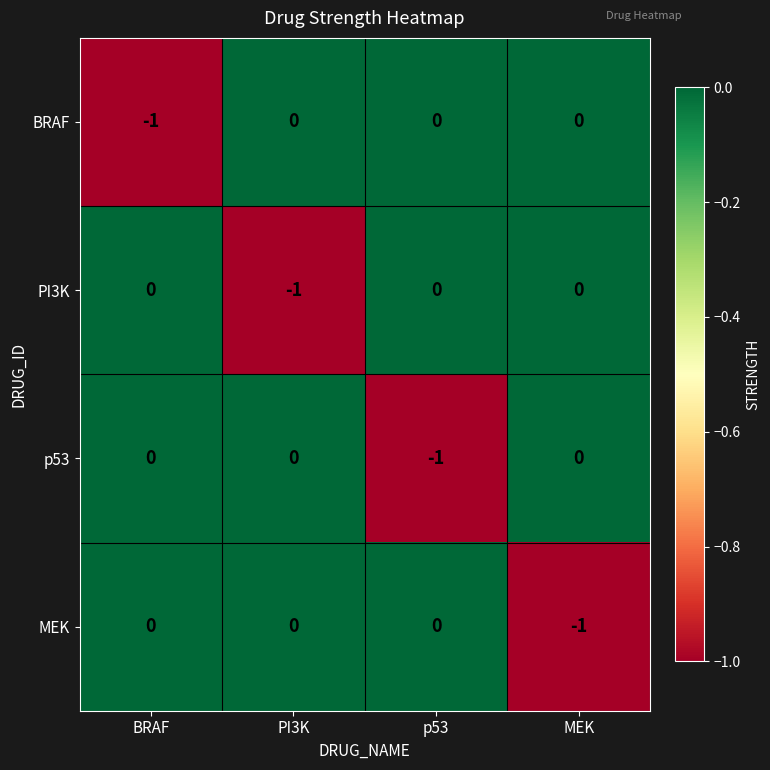

Reading left to right, what are all the values shown in this chart?

BRAF: -1	0	0	0
PI3K: 0	-1	0	0
p53: 0	0	-1	0
MEK: 0	0	0	-1